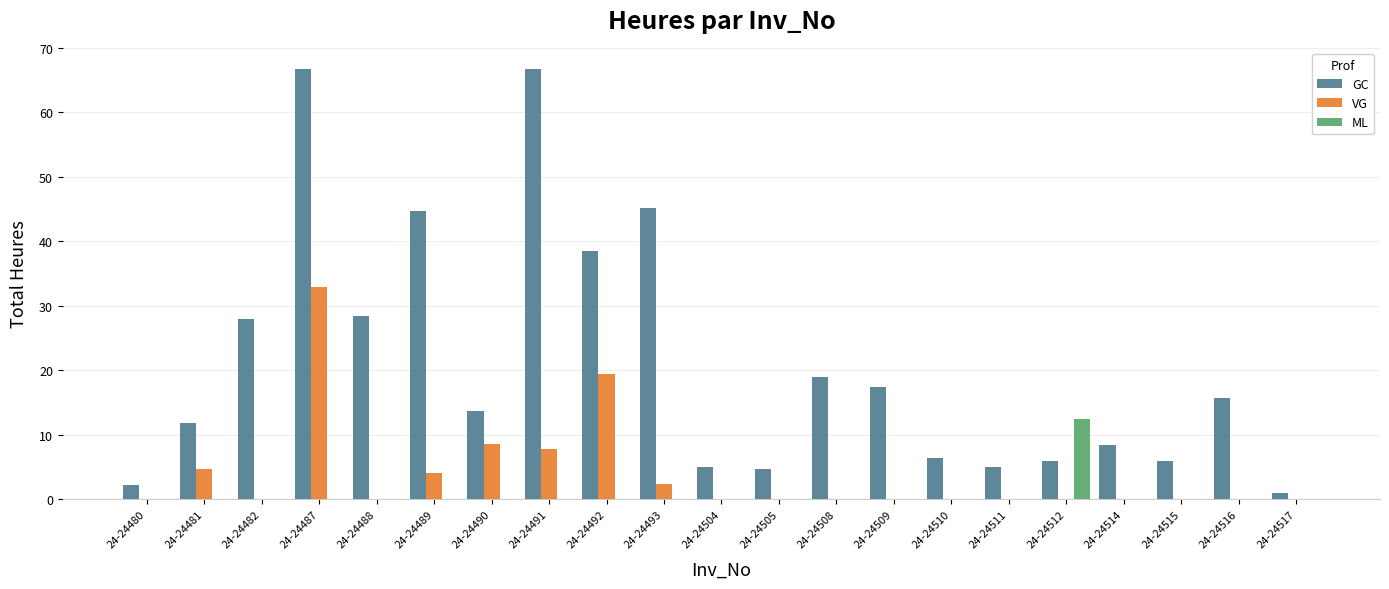

What is the highest value of the ML series?

12.5